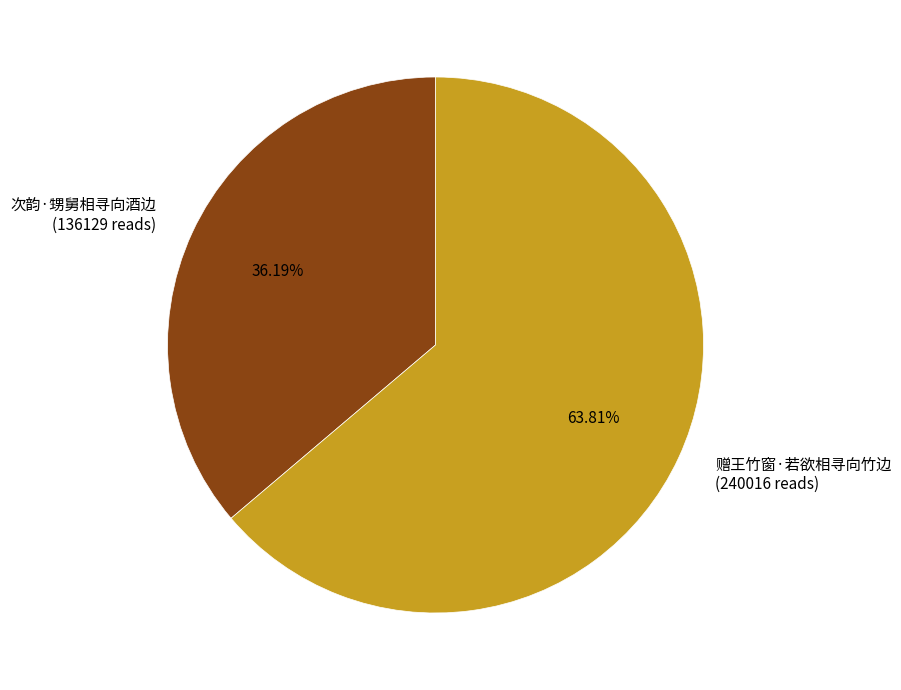

Approximately how many times larger is the value at 次韵·甥舅相寻向酒边 compared to 赠王竹窗·若欲相寻向竹边?

0.6